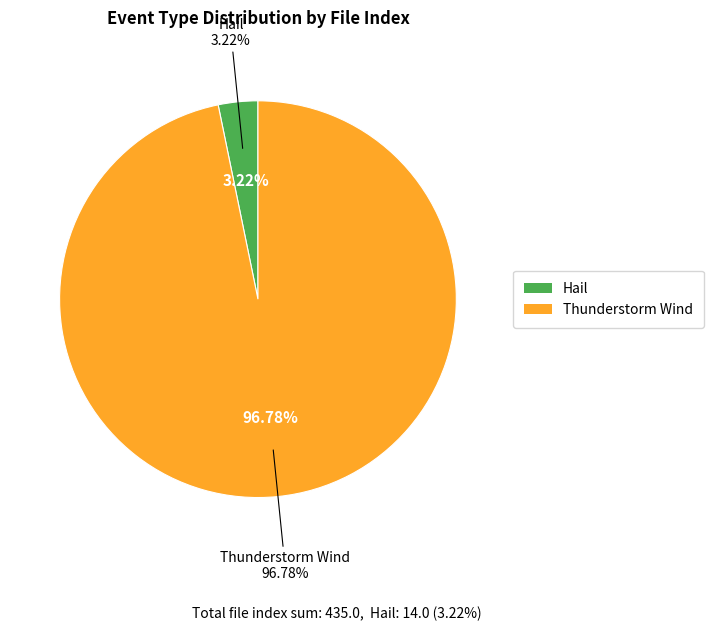

To the nearest percent, what is the combined percentage of Thunderstorm Wind and Hail?

100%